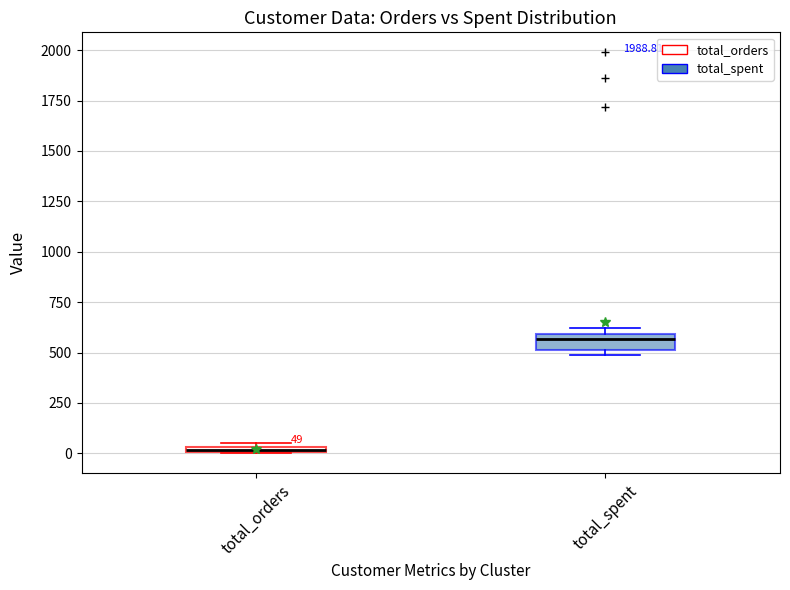

Which box has the lowest median line?

total_orders